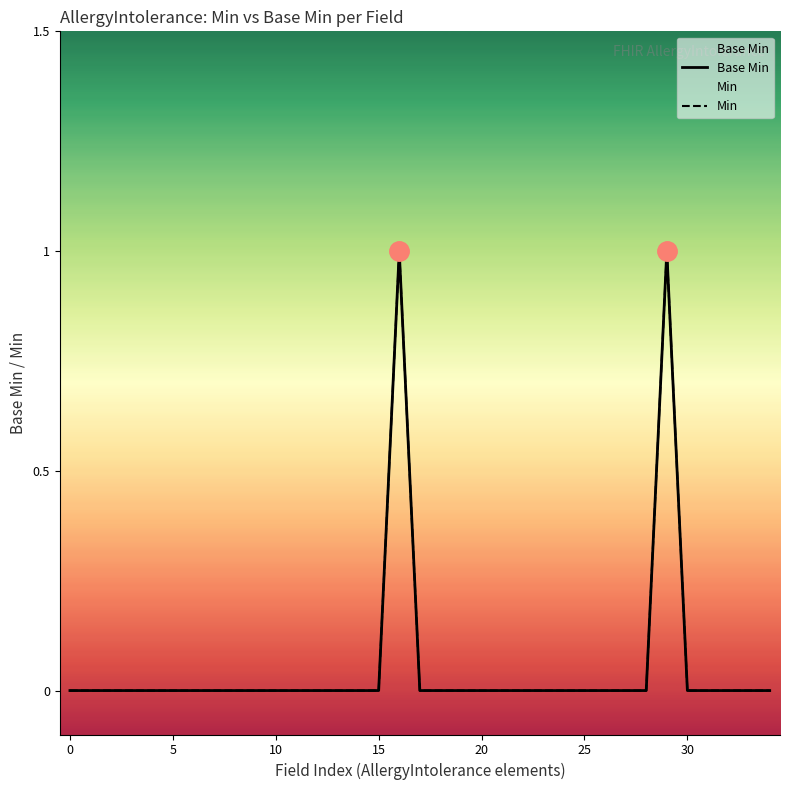

How many series are shown in this chart?

2